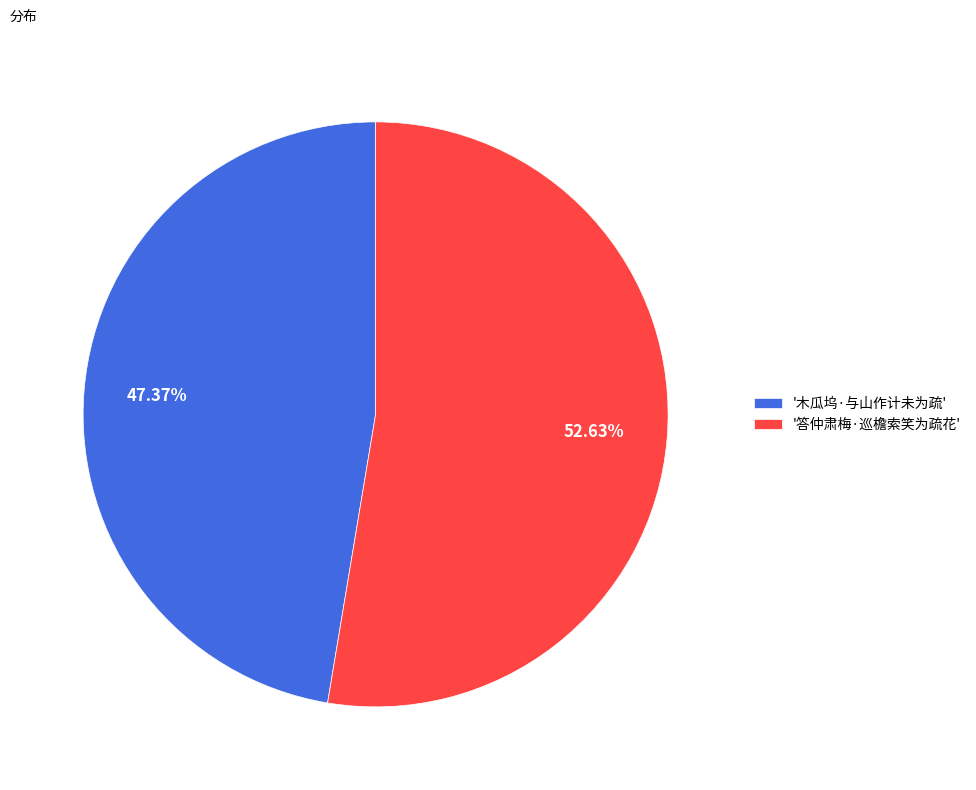

Do '答仲肃梅·巡檐索笑为疏花' and '木瓜坞·与山作计未为疏' together represent more than half of the pie?

Yes